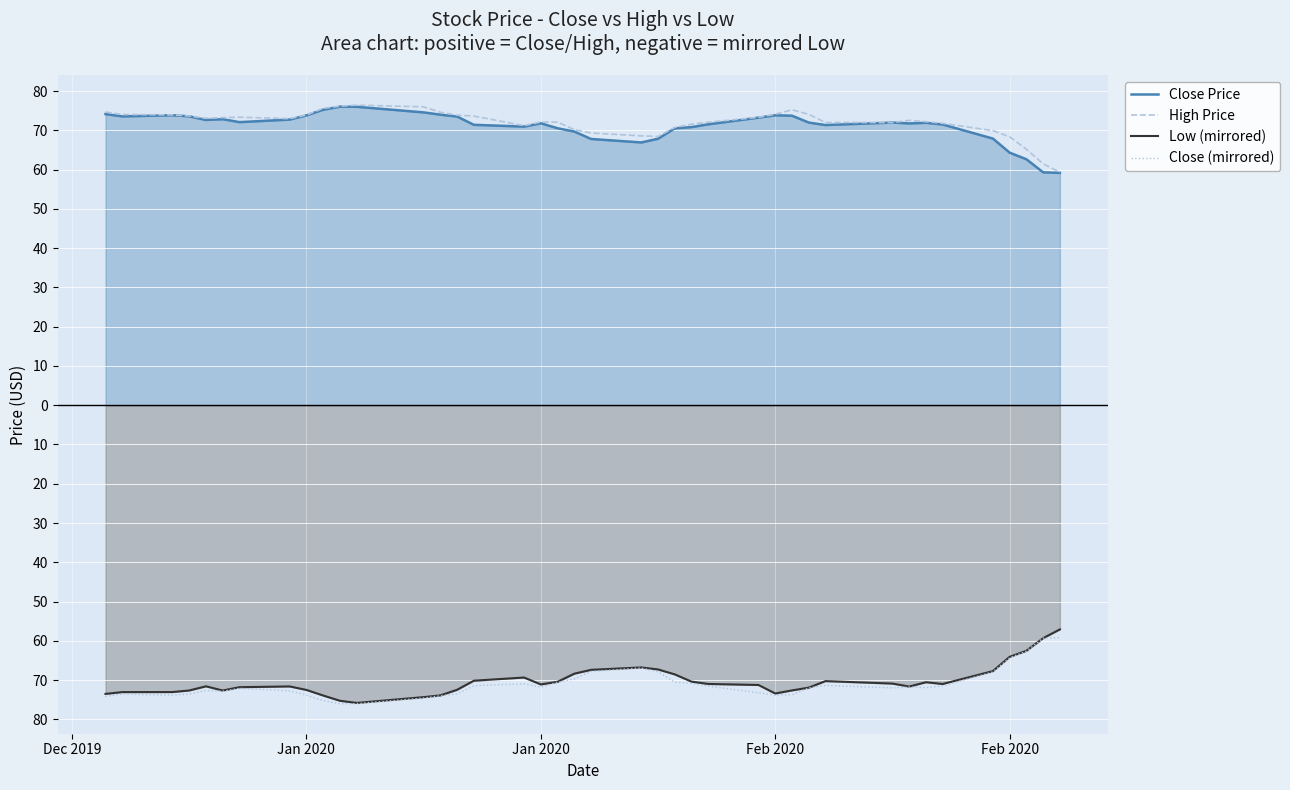

How many interior local valleys does the Low (mirrored) series have?

6